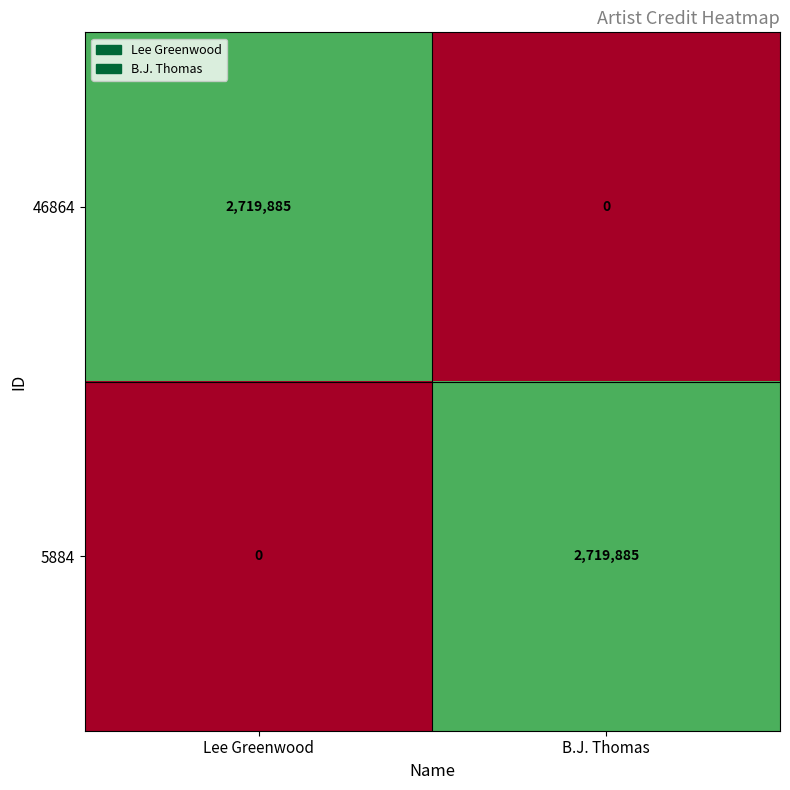

Reading left to right, extract all data points from this chart.

46864: Lee Greenwood=2719885	B.J. Thomas=0
5884: Lee Greenwood=0	B.J. Thomas=2719885